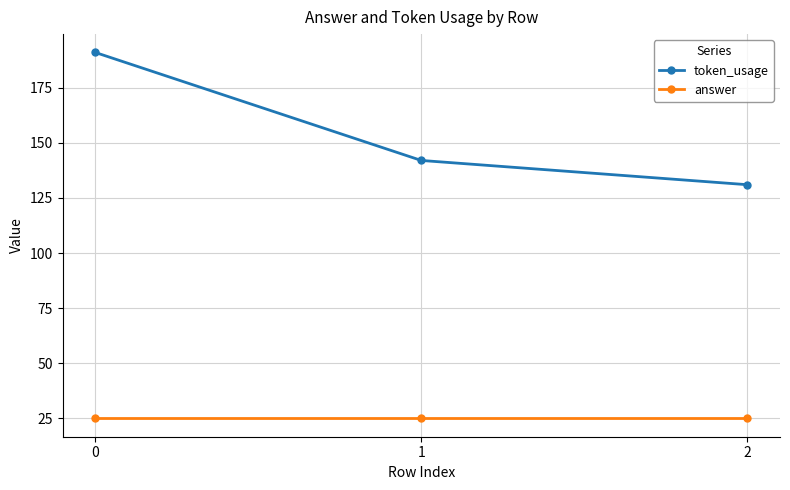

Which series has the largest range (max minus min)?

token_usage